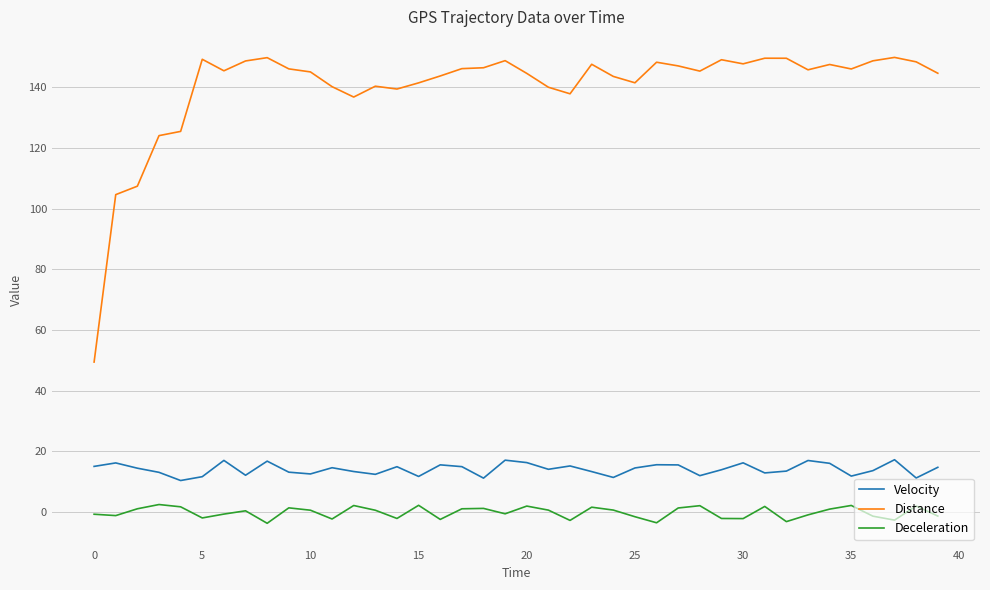

What is the maximum value shown in the chart?

149.9